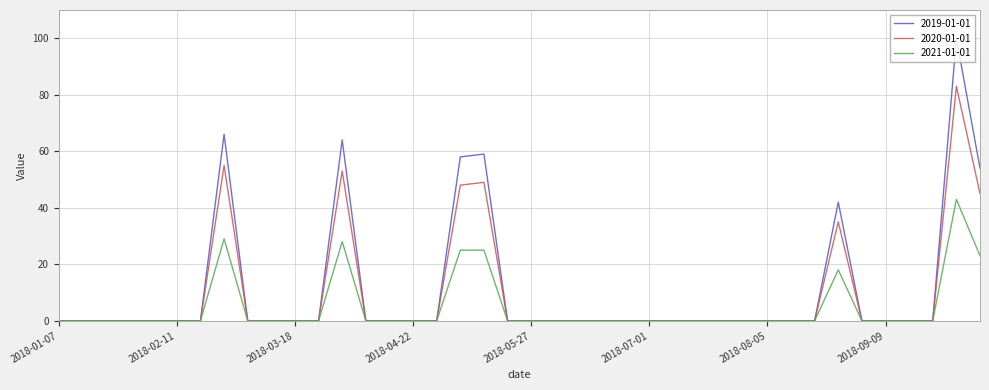

Which series has the largest range (max minus min)?

2019-01-01